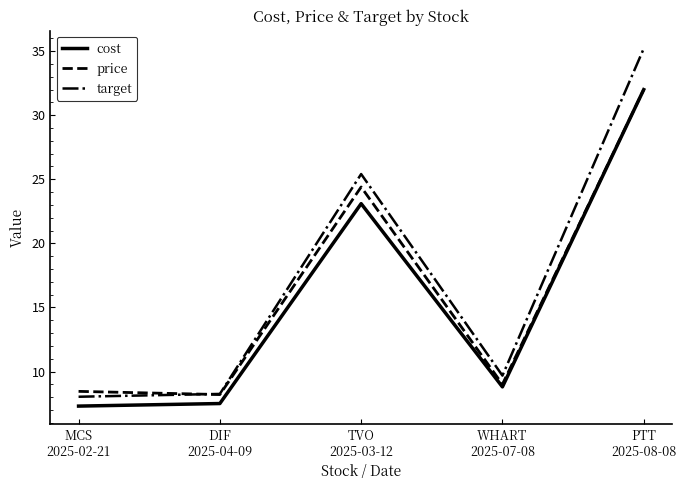

True or false: target and cost cross at least once.

False